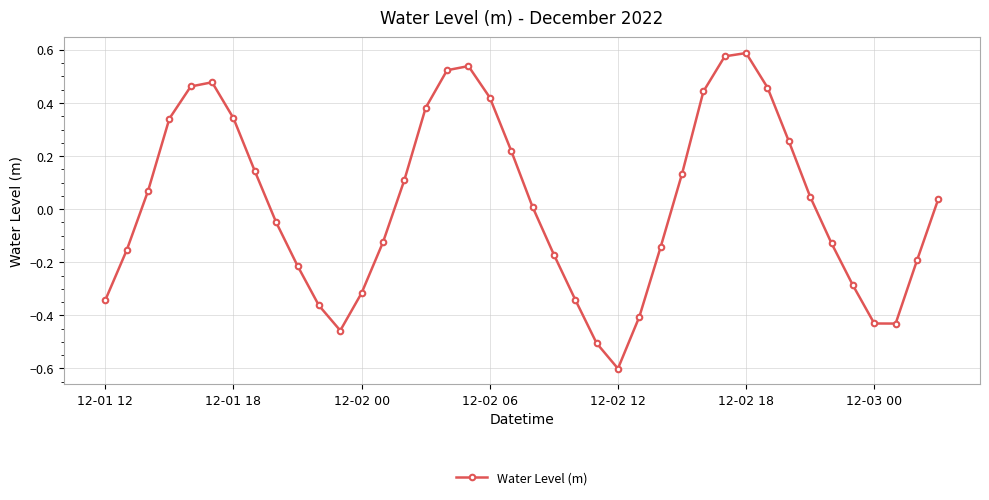

What is the minimum value shown in the chart?

-0.6